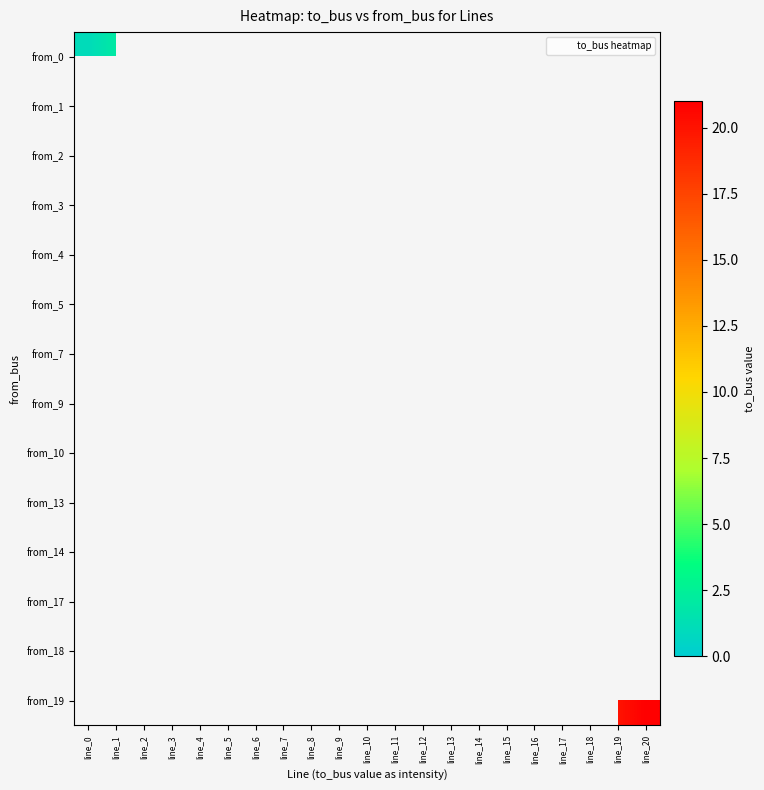

At which category does the chart reach its minimum across all series?

line_0